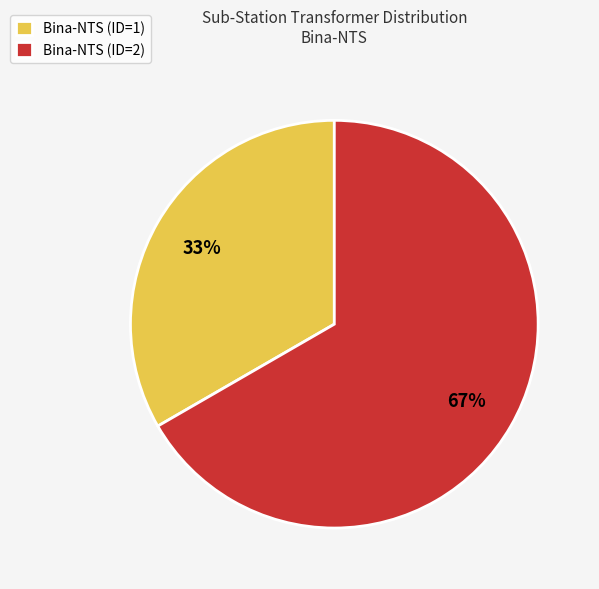

Do Bina-NTS (ID=1) and Bina-NTS (ID=2) together represent more than half of the pie?

Yes